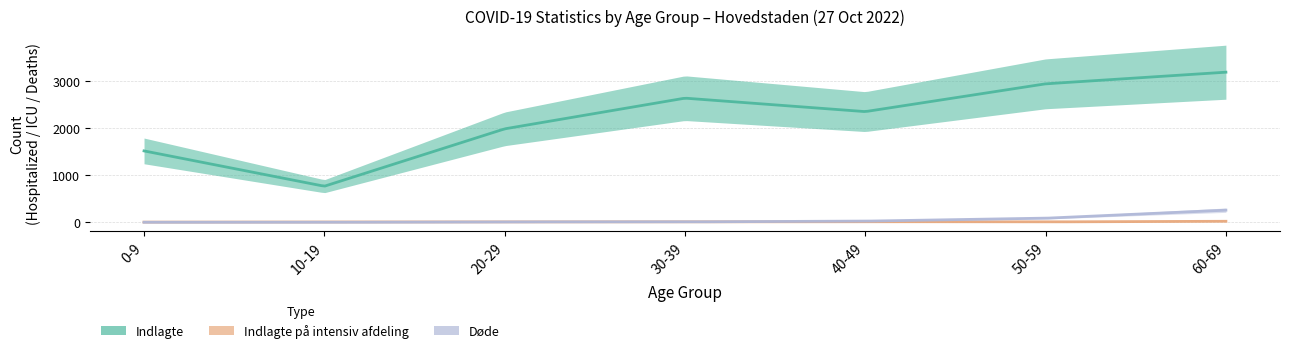

At which label does Døde first exceed 9?

40-49